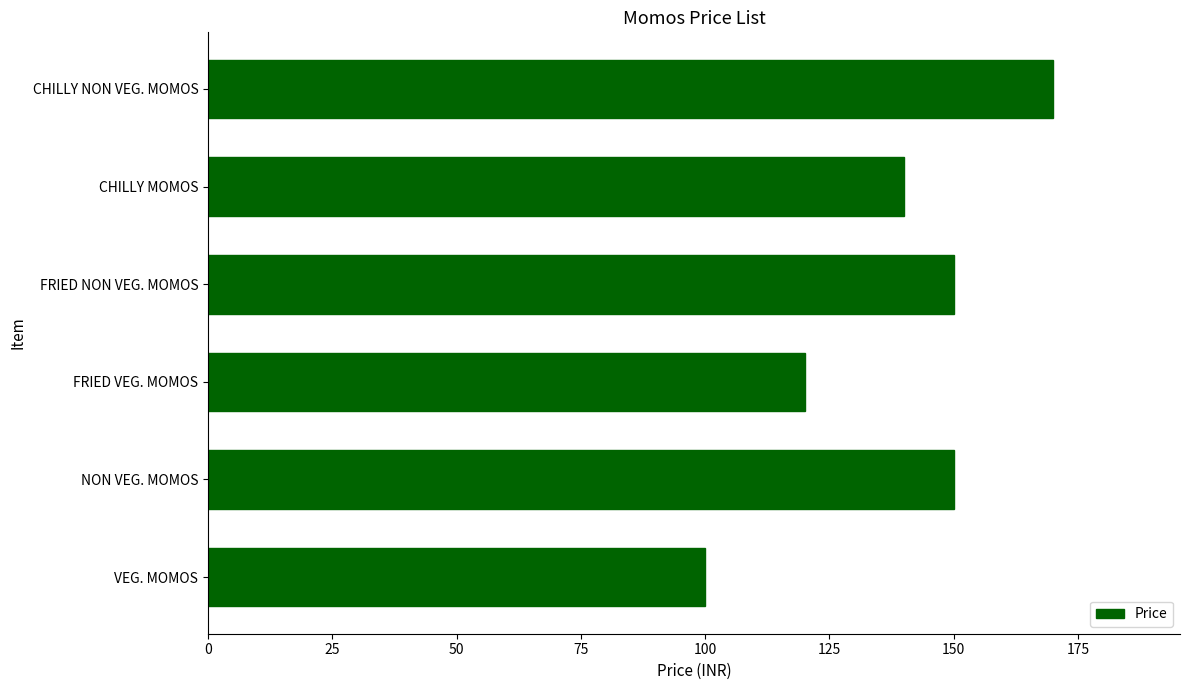

Where is the data nearest to the value 135?

CHILLY MOMOS